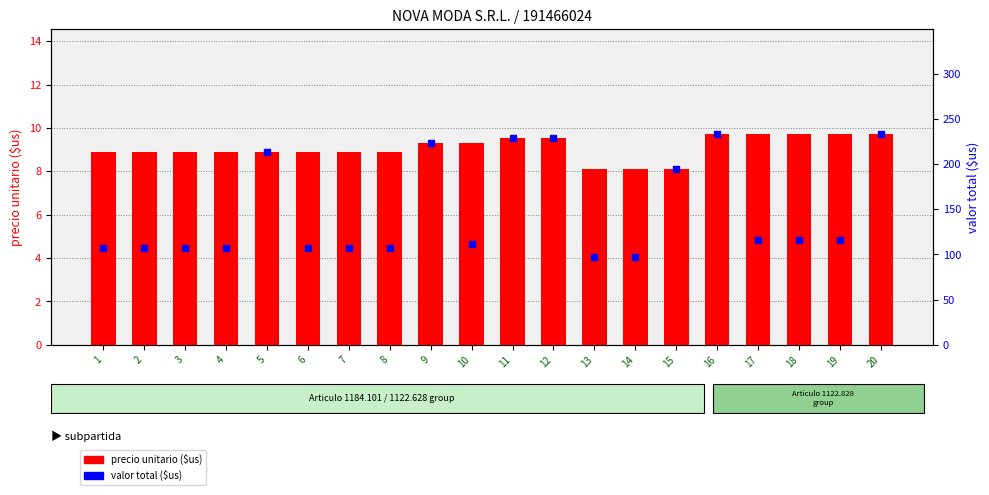

True or false: precio unitario ($us) has a value of 2.0 at 6.

False